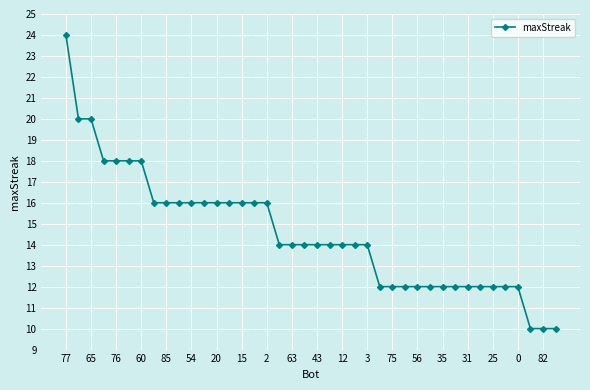

What is the value of the 38th point from the left?

10